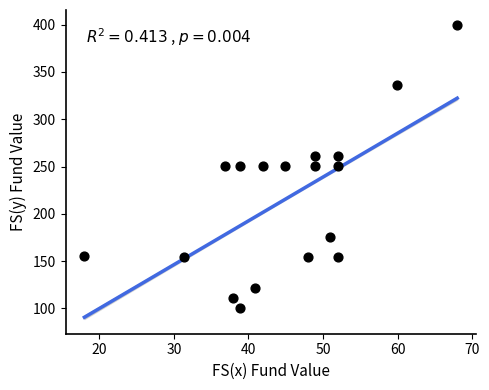

What is the range of X values (max minus min)?

50.0